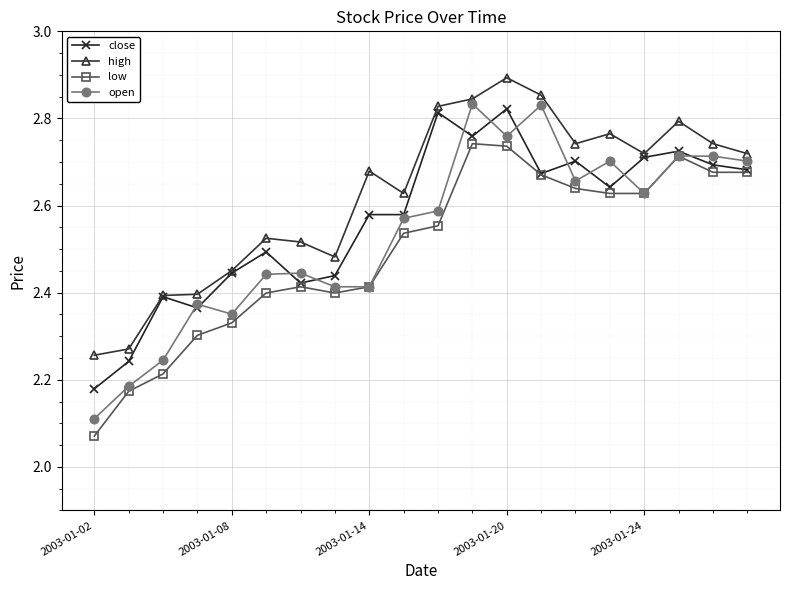

Rank the series by their average value, from highest to lowest.

high, close, open, low